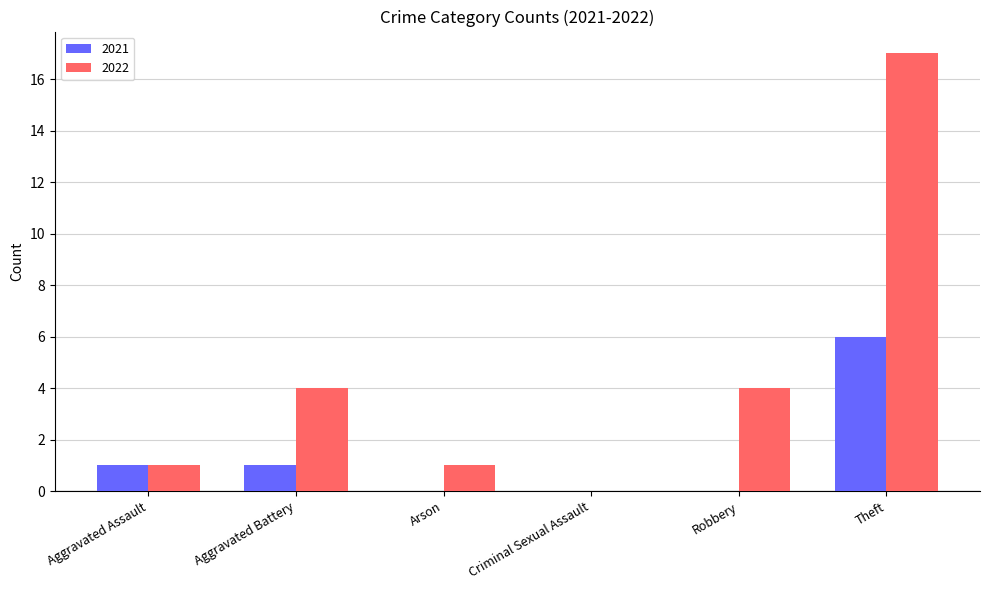

Which series has the largest total across all categories?

2022